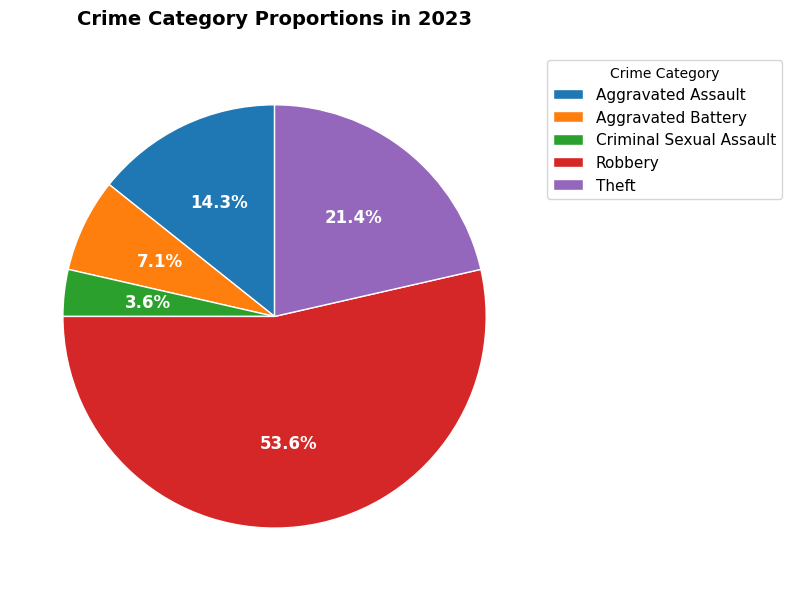

To the nearest percent, what is the average slice percentage?

20%